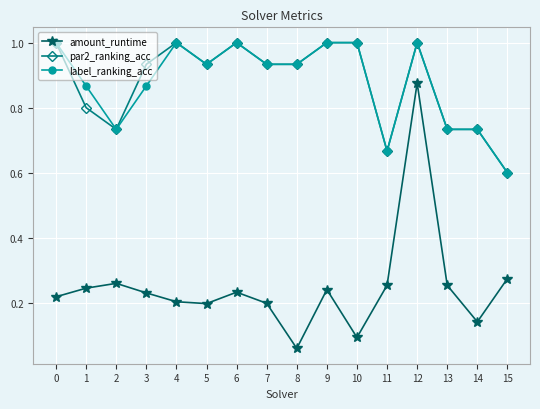

Does the chart display data point markers on the line(s)?

Yes